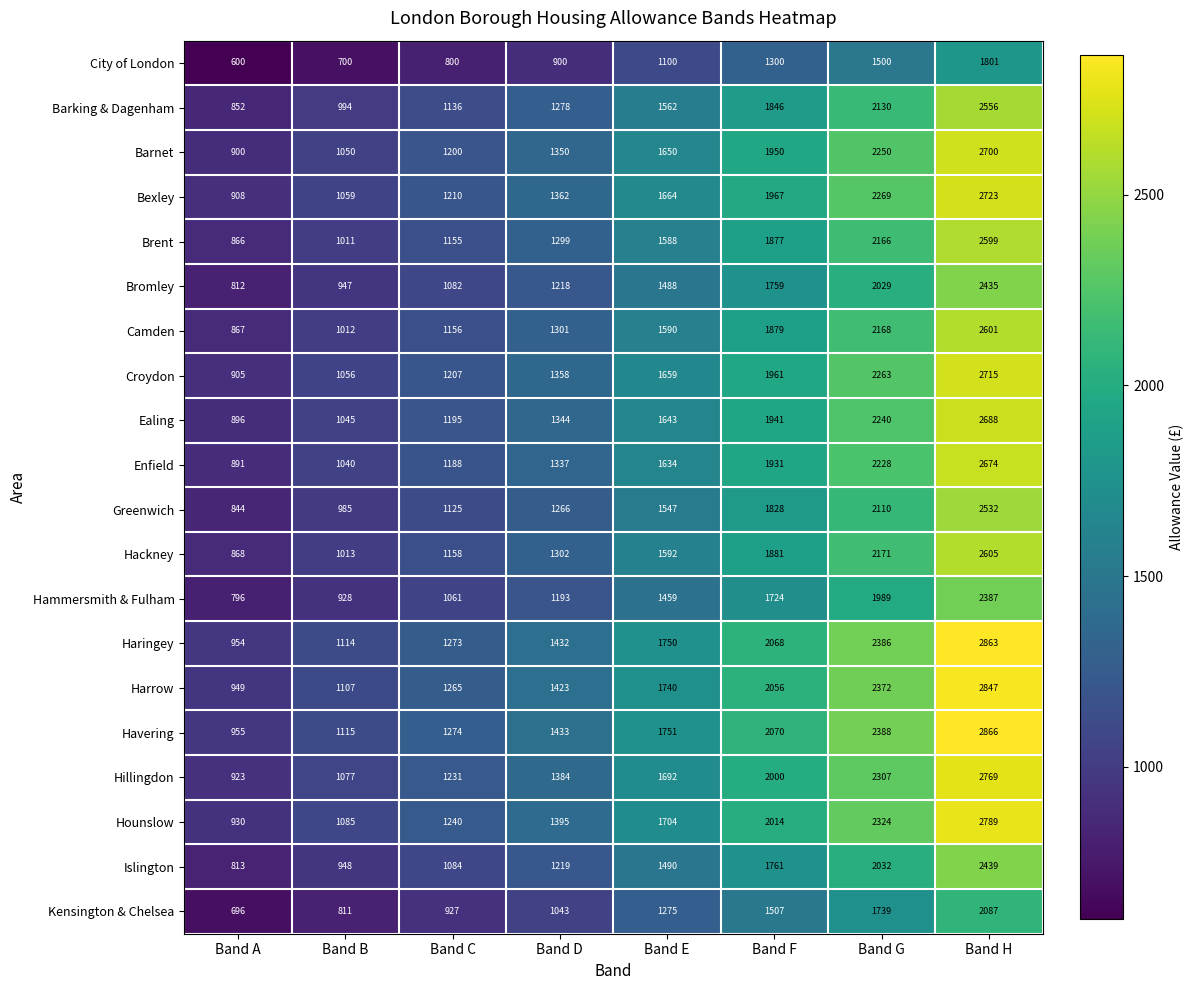

Rank the series by their maximum value, from lowest to highest.

City of London, Kensington & Chelsea, Hammersmith & Fulham, Bromley, Islington, Greenwich, Barking & Dagenham, Brent, Camden, Hackney, Enfield, Ealing, Barnet, Croydon, Bexley, Hillingdon, Hounslow, Harrow, Haringey, Havering